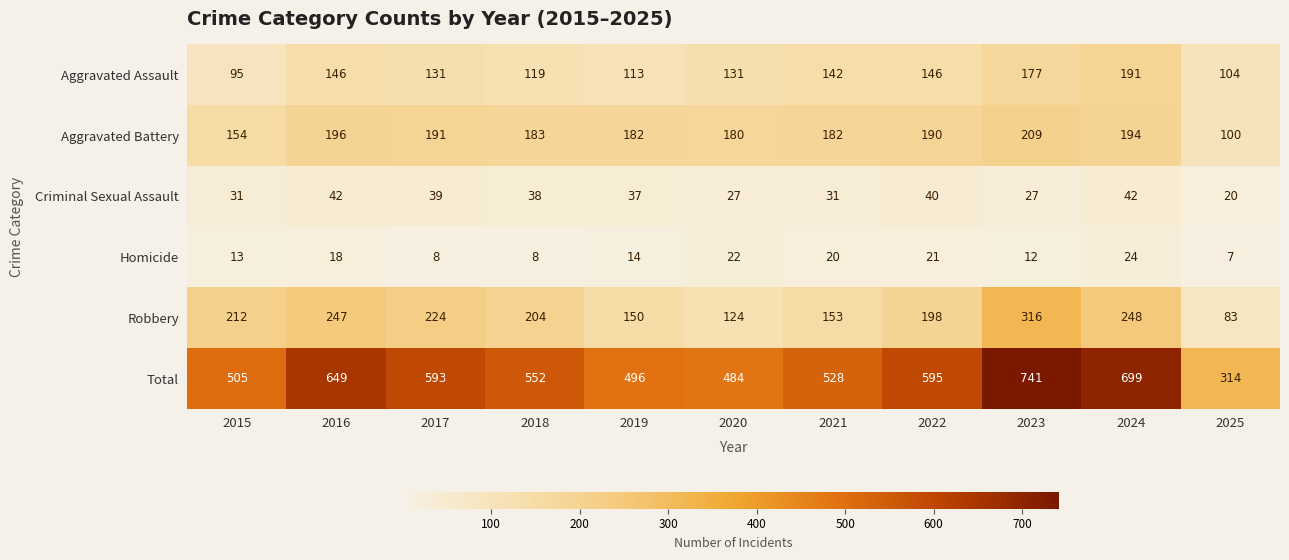

Which series has the largest range (max minus min)?

Total